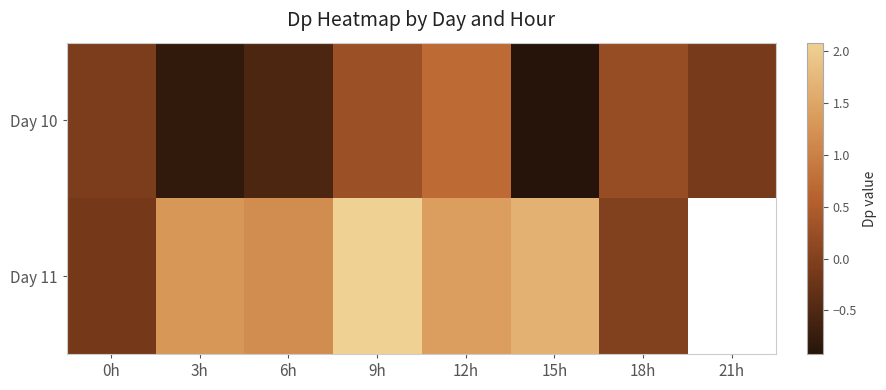

What is the total value across all series at 0h?

-0.2